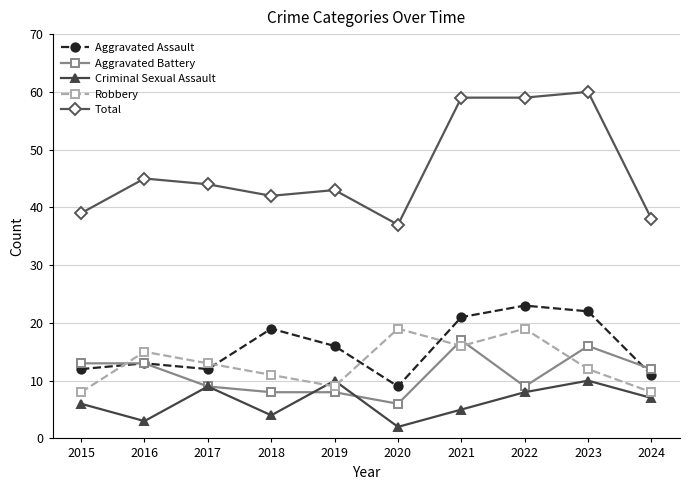

How many lines are shown in the chart?

5